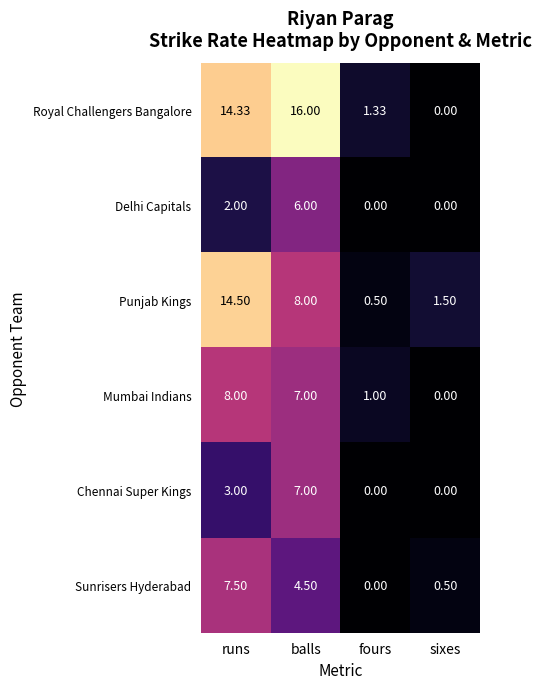

Where does the Royal Challengers Bangalore series first go above 14?

runs